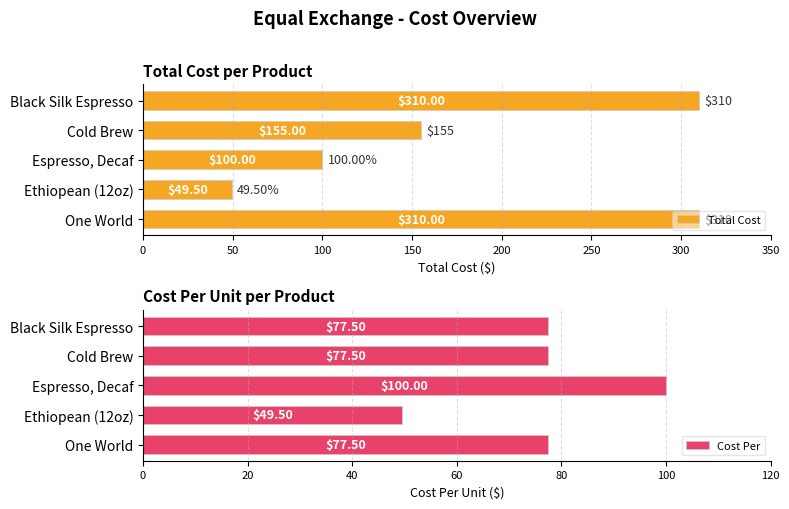

Reading left to right, what are all the values shown in this chart?

Total Cost: 310.0	155.0	100.0	49.5	310.0
Cost Per: 77.5	77.5	100.0	49.5	77.5